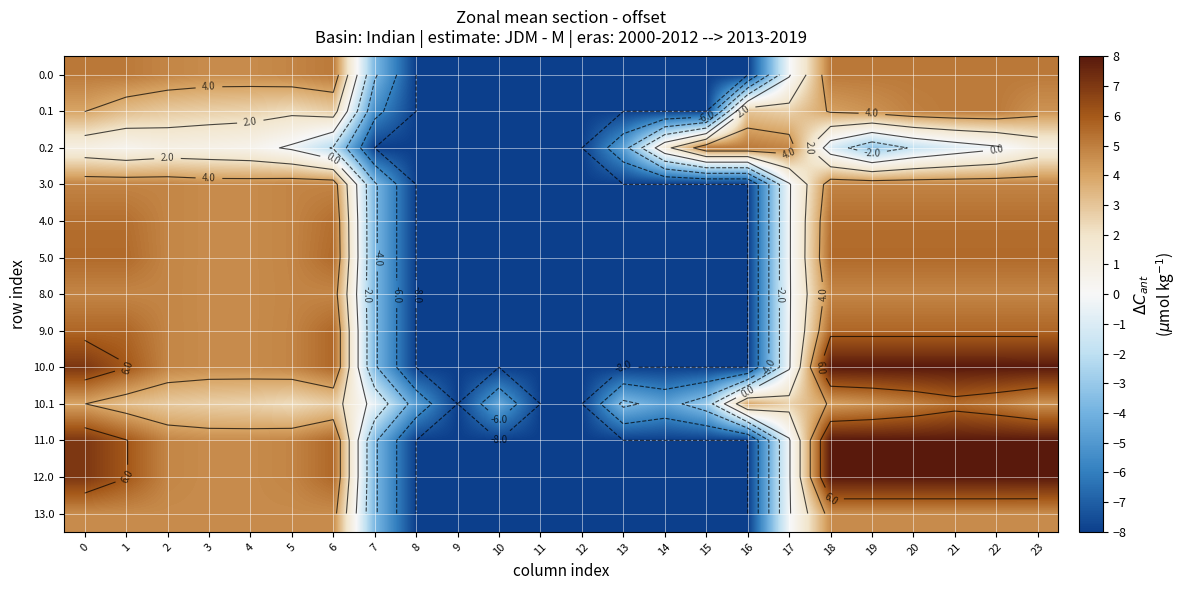

Is it true that 12.0 equals -12.1 at 13?

False